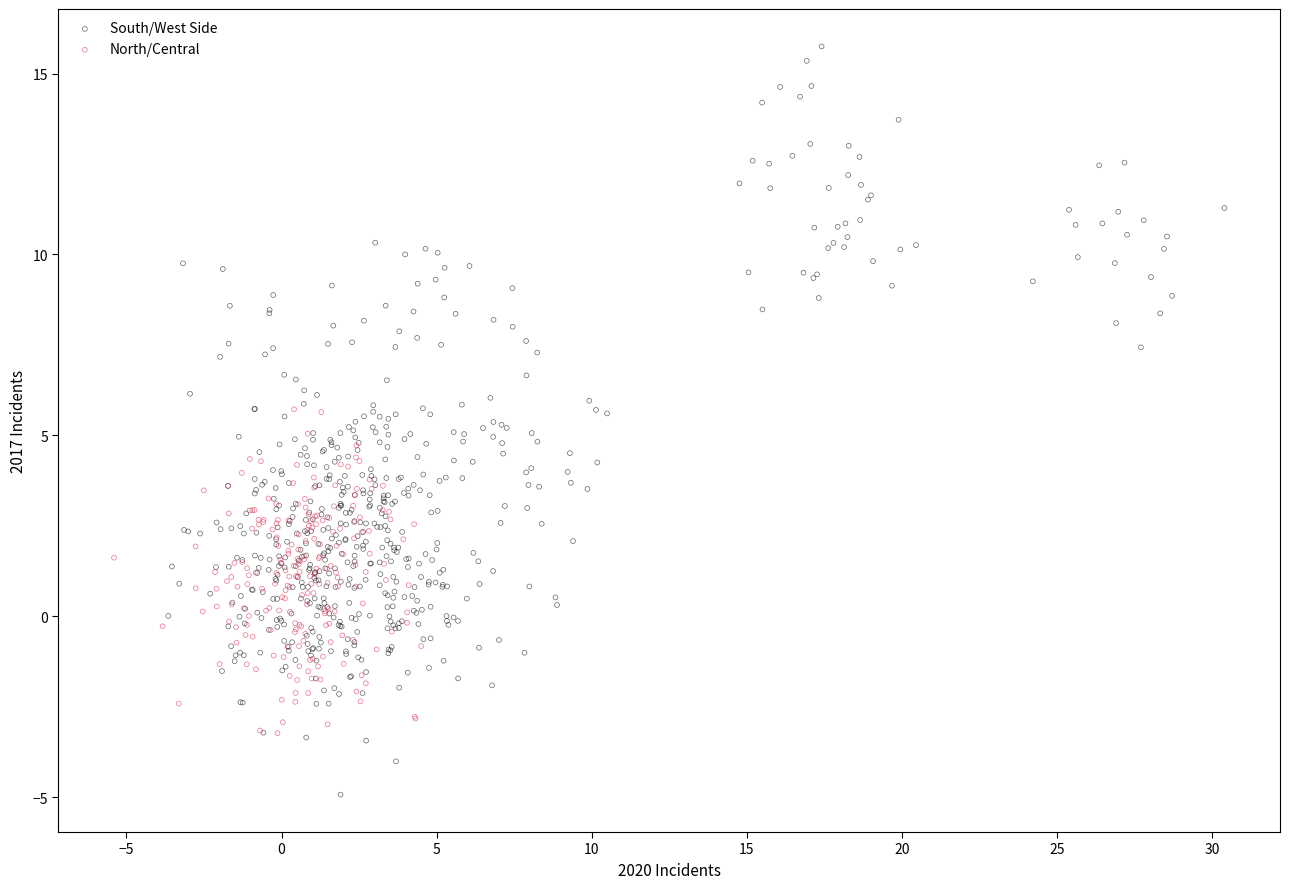

Which series contains the highest Y value?

South/West Side